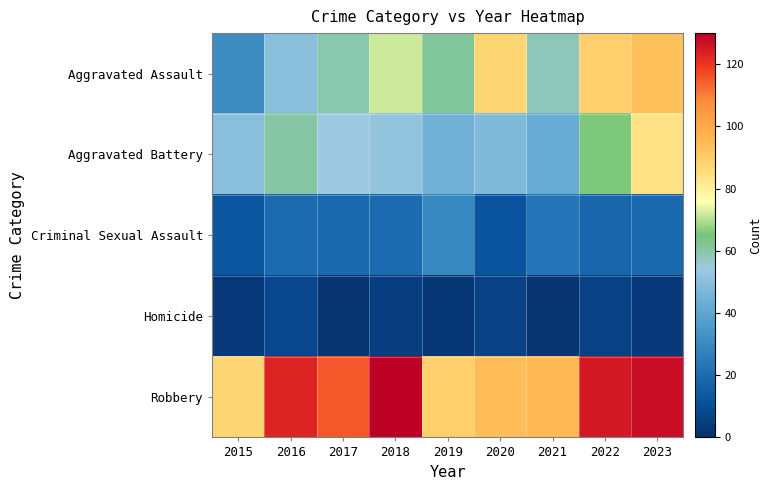

What is the total value across all series at 2016?

261